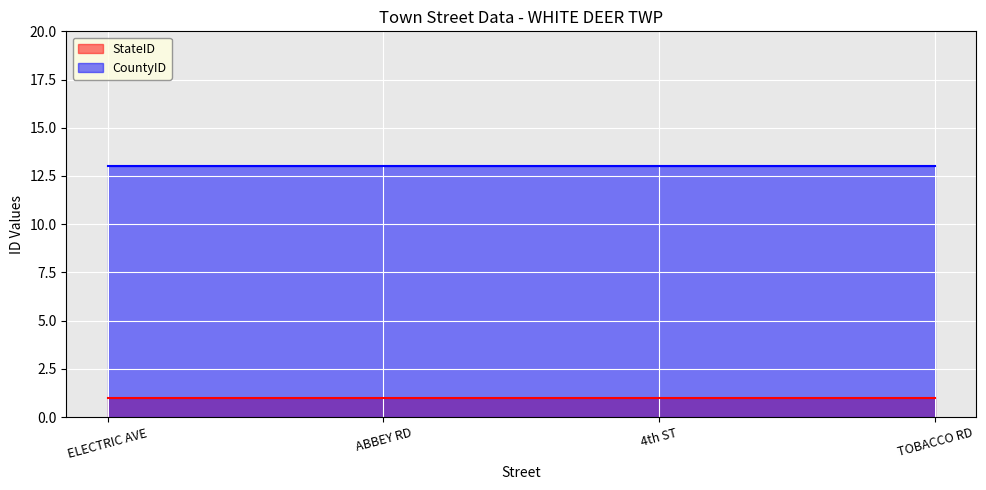

What is the spread (max minus min) of values at TOBACCO RD?

12